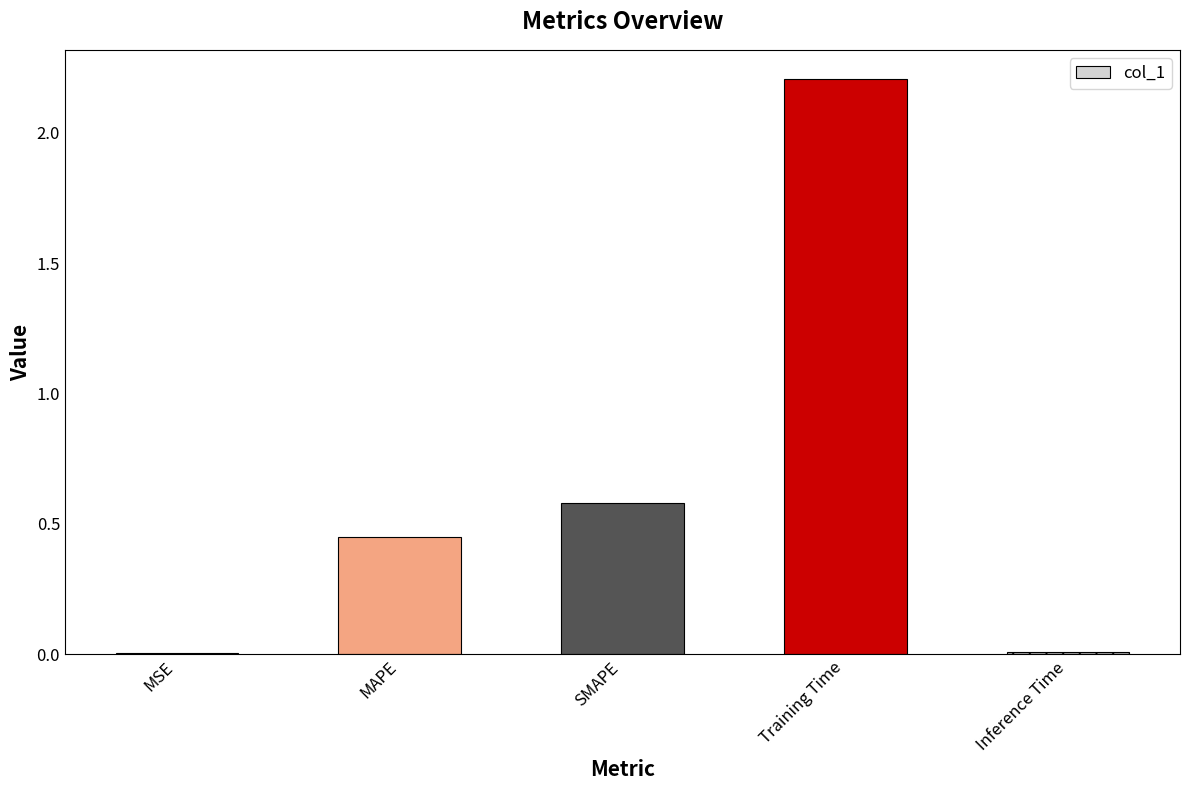

What is the greatest value displayed?

2.2